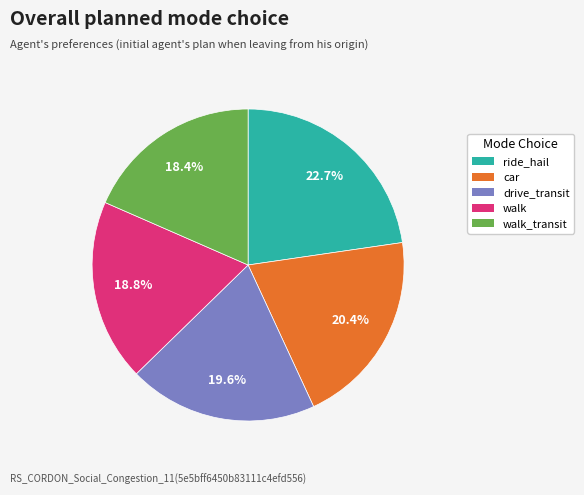

Does any single category account for the majority?

No